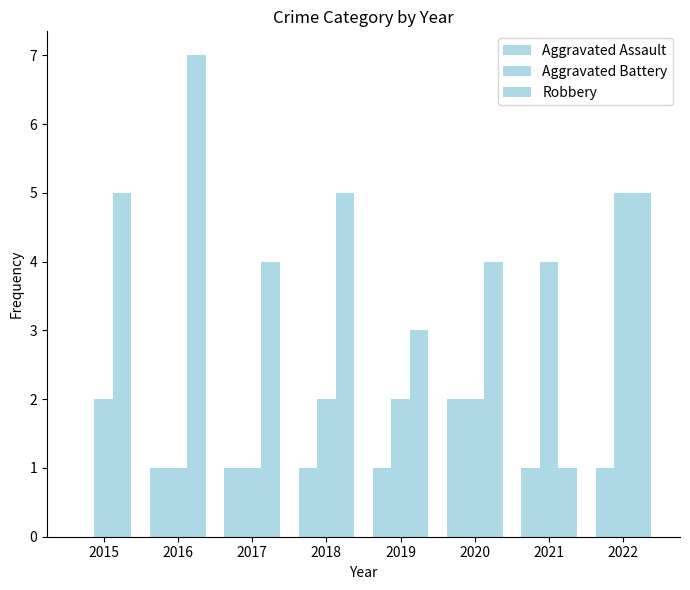

Are the bars horizontal?

No